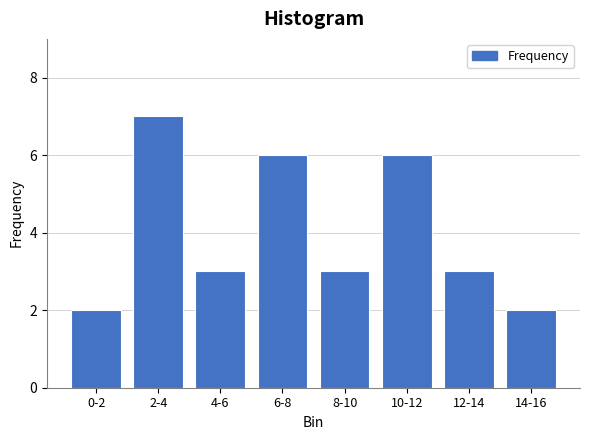

Reading left to right, transcribe all the data shown in this chart.

0-2=2	2-4=7	4-6=3	6-8=6	8-10=3	10-12=6	12-14=3	14-16=2